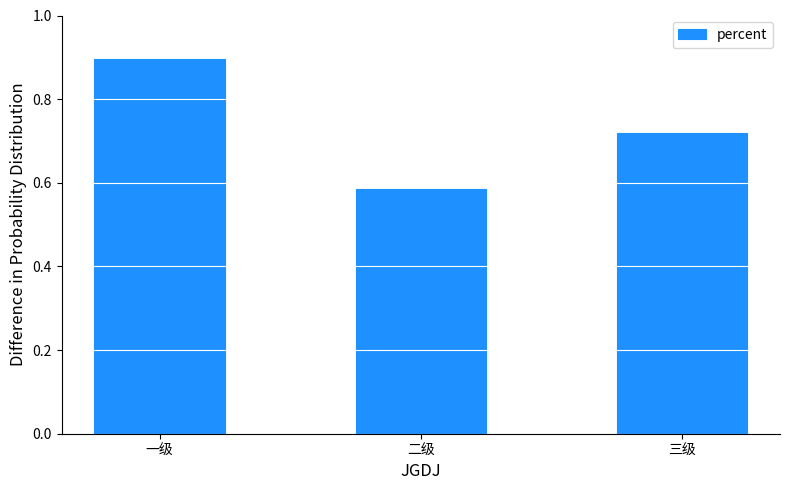

How many values are between 0 and 1?

3